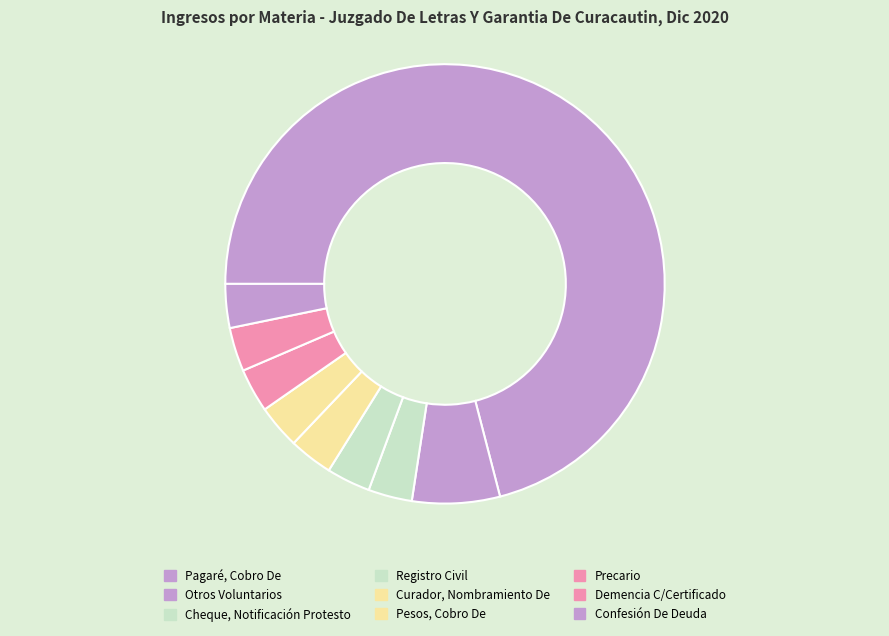

How many slices are in this pie chart?

9